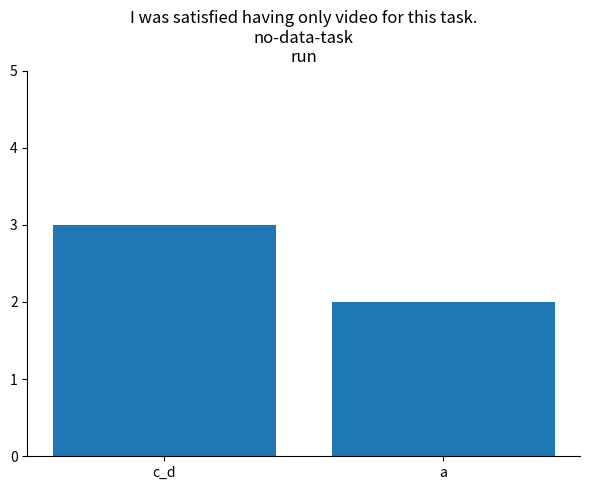

List the labels in order of value, largest first.

c_d, a